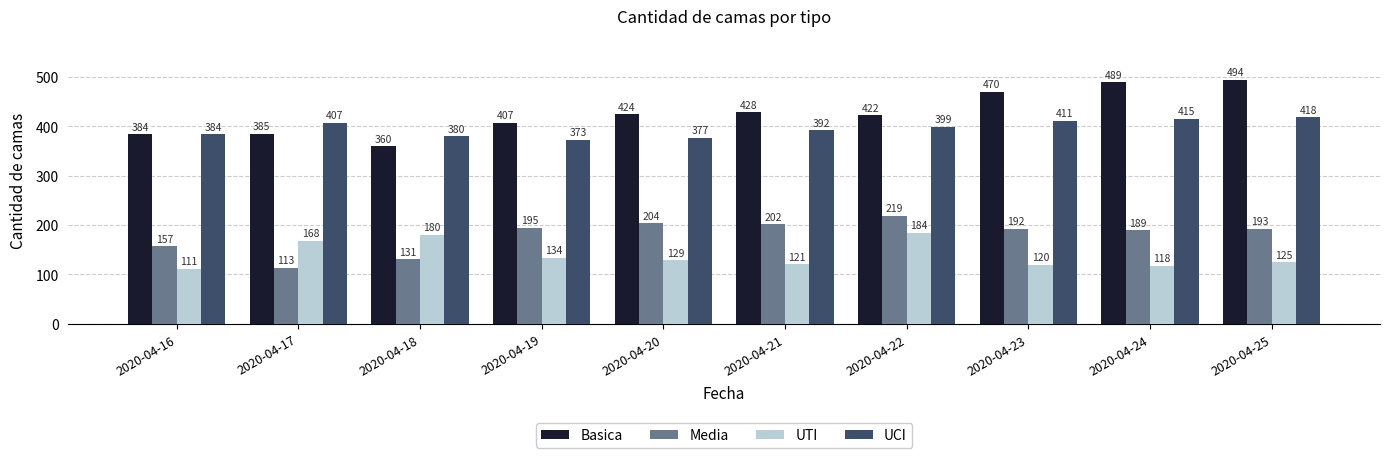

What is the value of the Media bar at the 8th from the left?

192